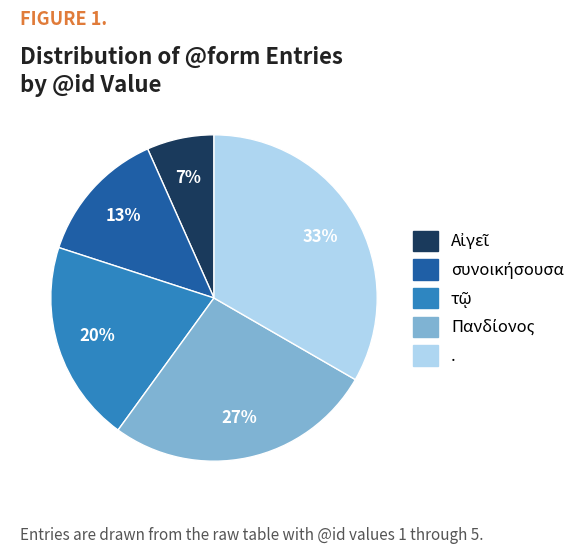

Which slice is the largest?

.